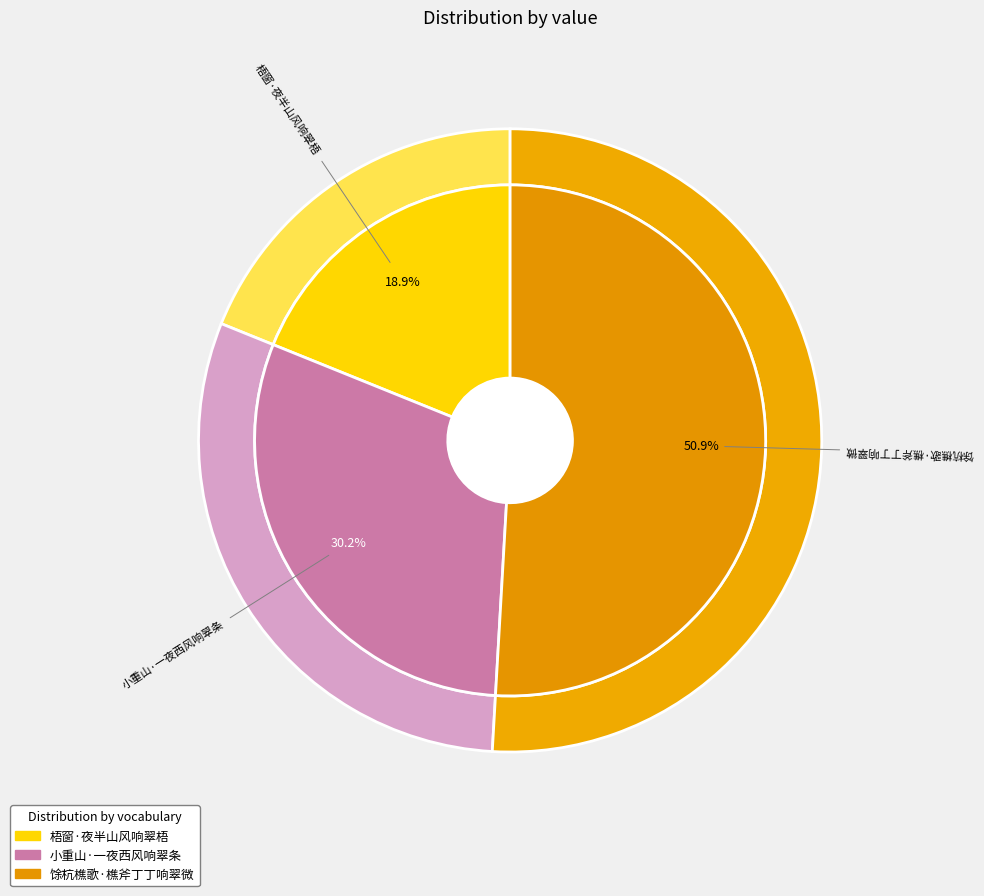

To the nearest percent, what is the average slice percentage?

33%